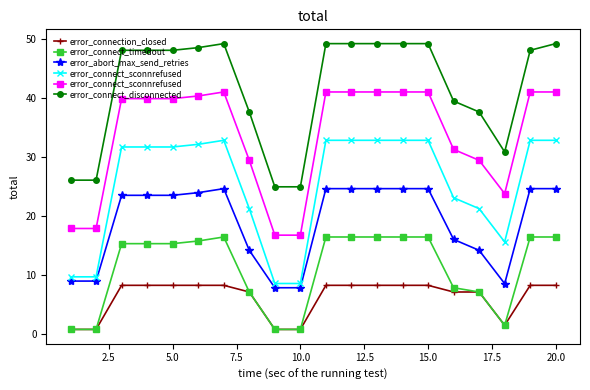

What is the lowest value of the error_abort_max_send_retries series?

7.8